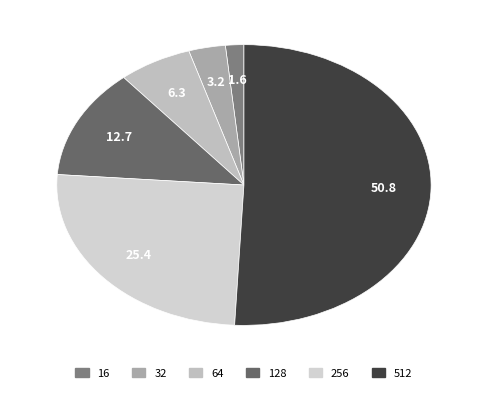

How many segments does this pie chart have?

6